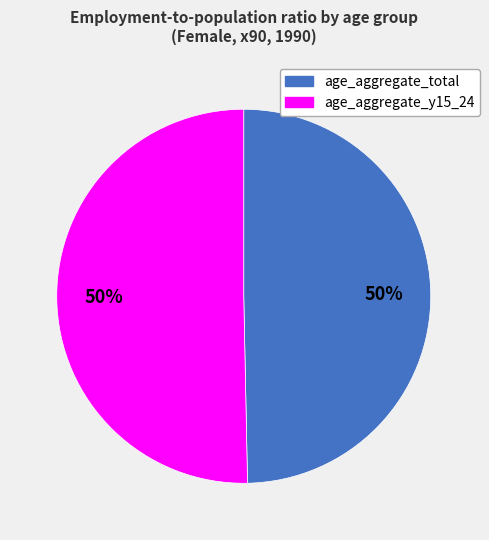

True or false: age_aggregate_total accounts for 50% of the total.

True